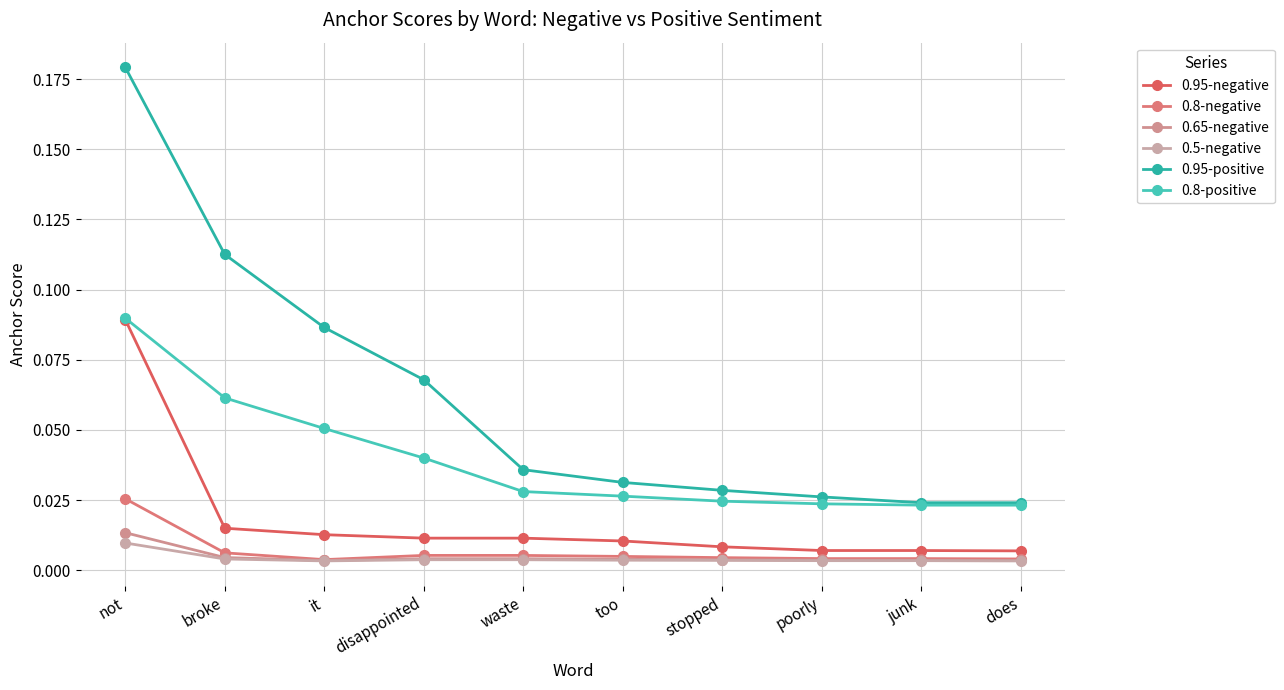

At which category does 0.8-negative reach its first local peak?

disappointed